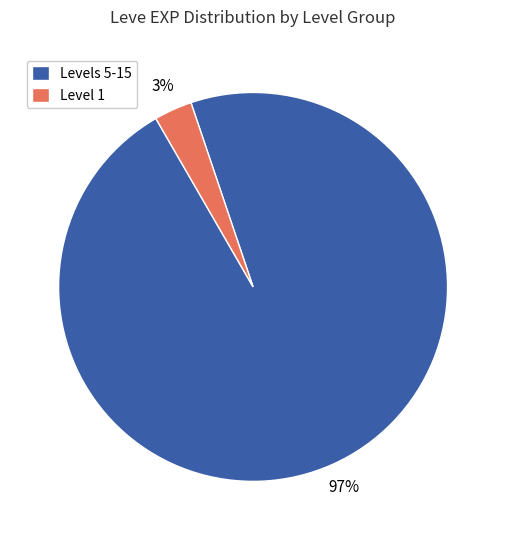

Which has a higher value, Level 1 or Levels 5-15?

Levels 5-15